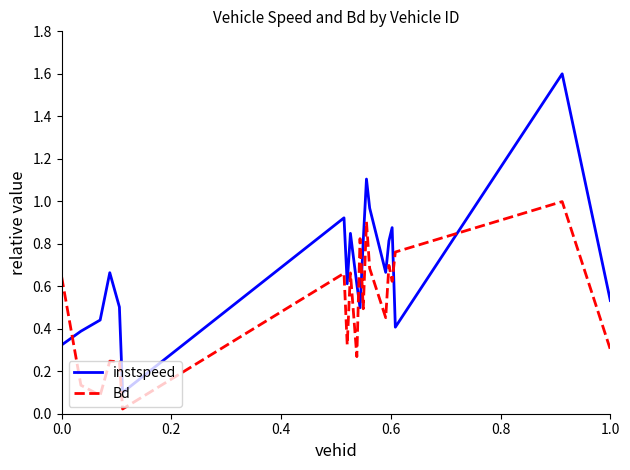

Which series has the largest total across all categories?

instspeed